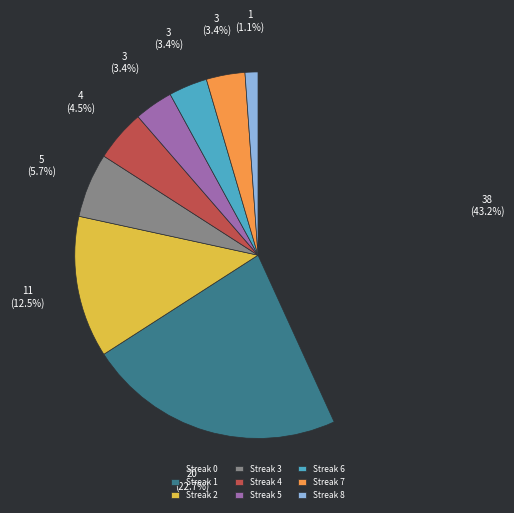

What percentage is NOT represented by Streak 0?

56.8%